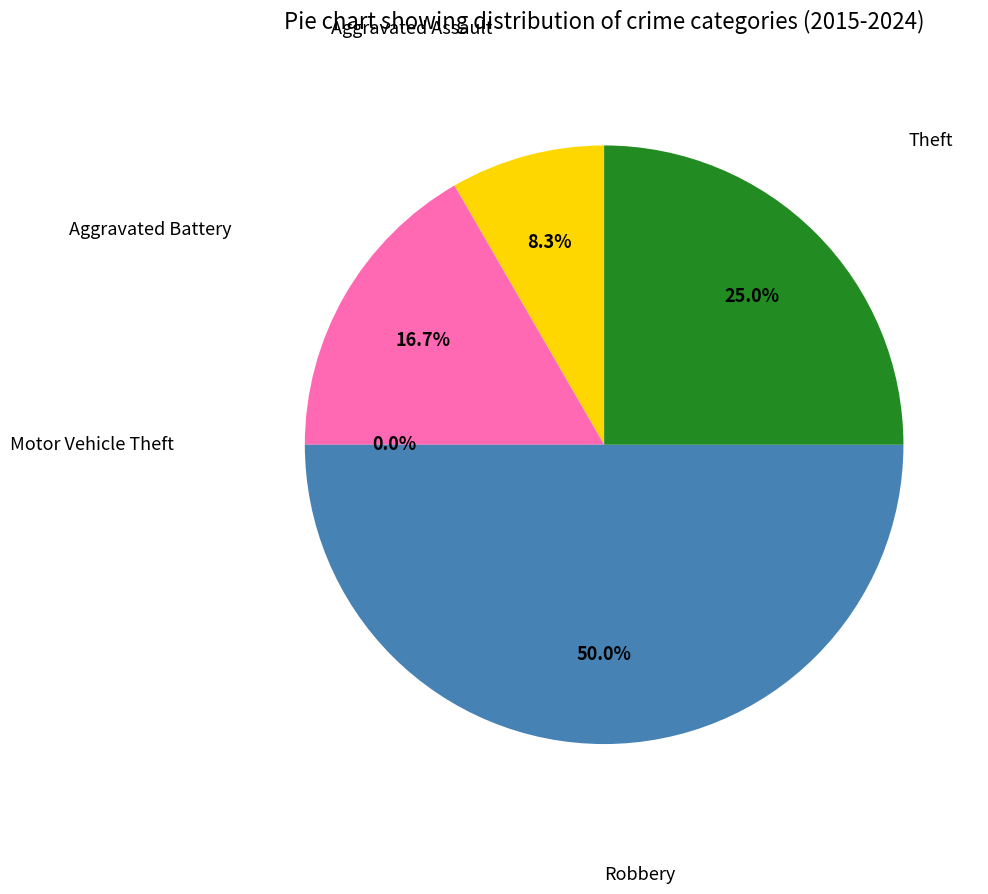

Rank the categories by value from highest to lowest.

Robbery, Theft, Aggravated Battery, Aggravated Assault, Motor Vehicle Theft